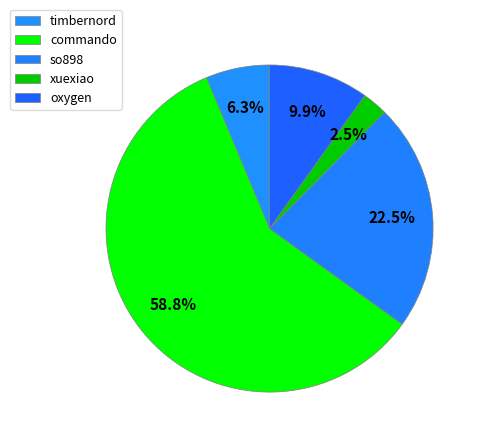

To the nearest percent, what portion does so898 represent?

23%